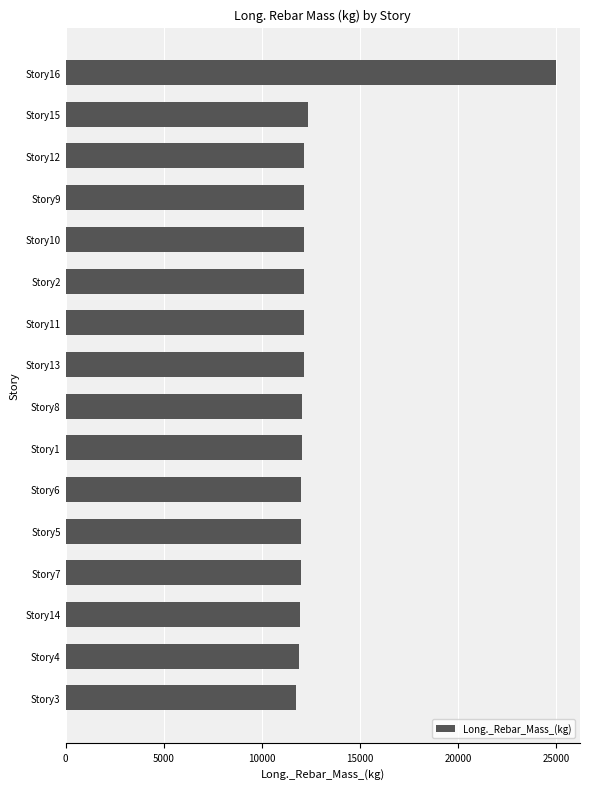

The value at Story13 is 12127.7. True or false?

True